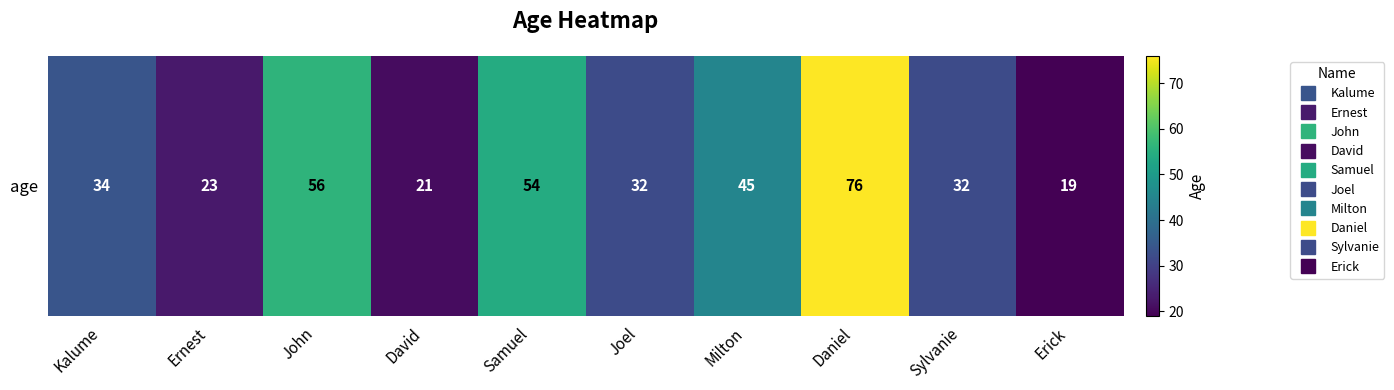

At which label does the data first exceed 34?

John